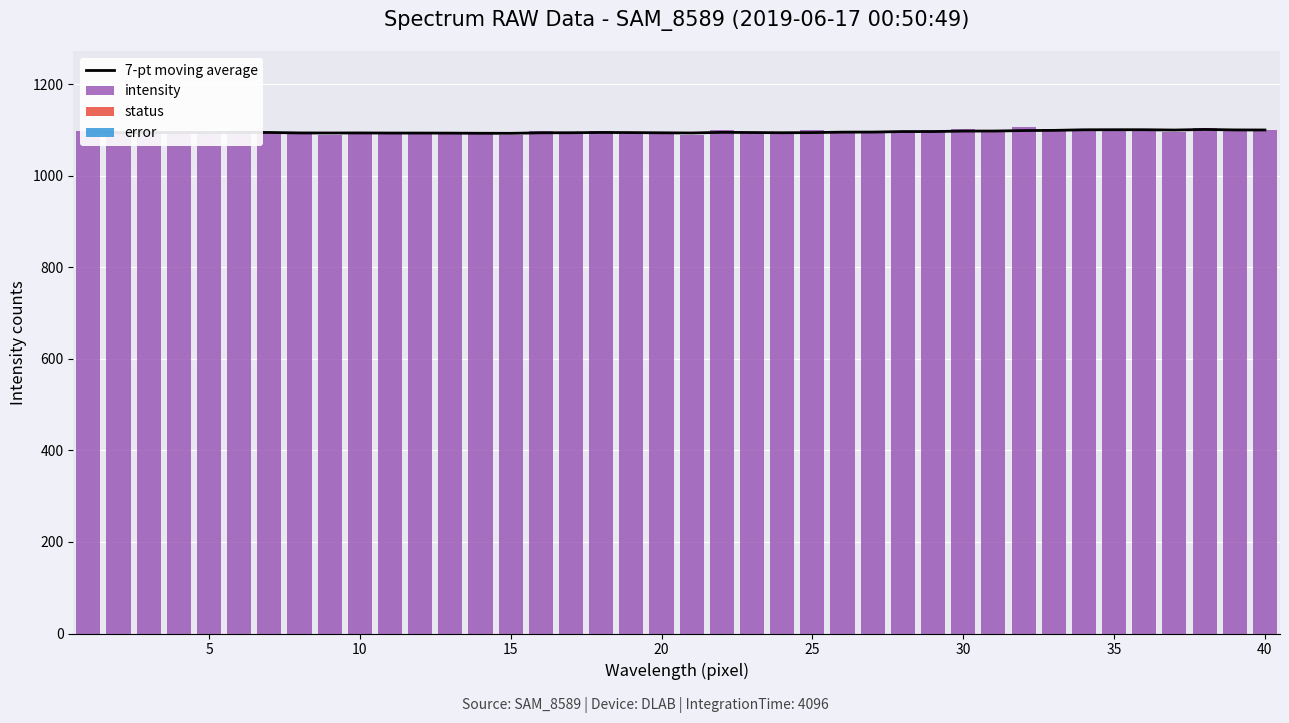

Which series has the widest spread of values?

intensity